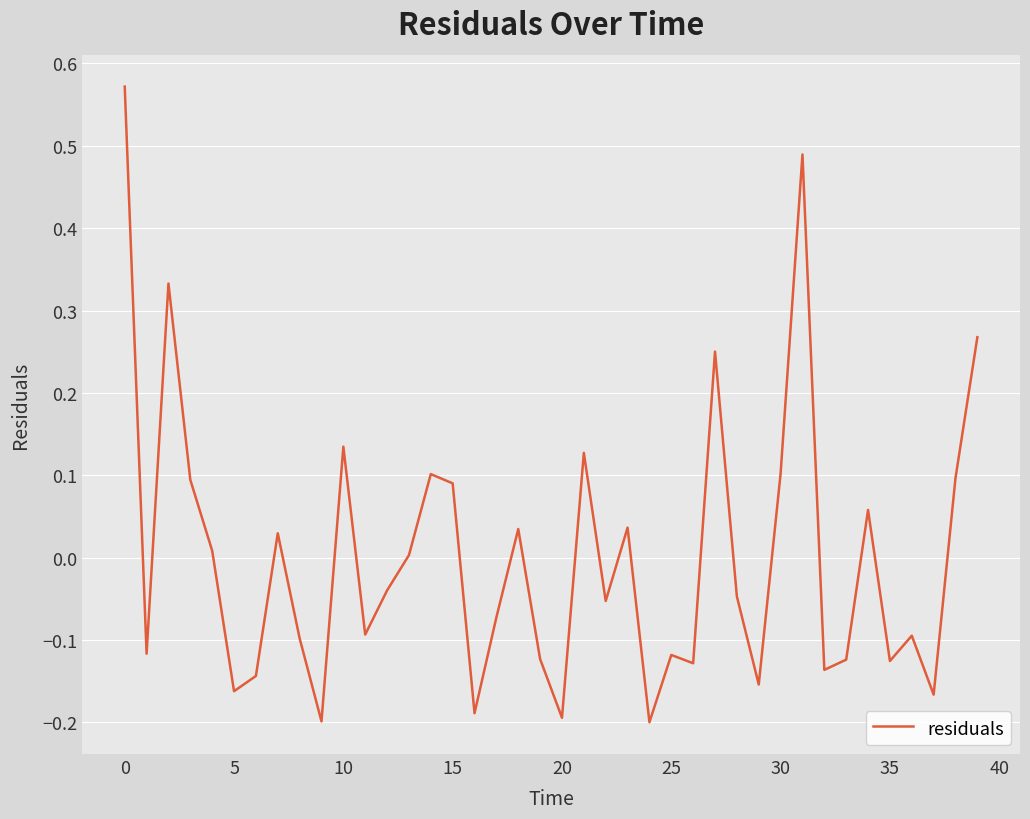

How many distinct data groups are displayed?

1